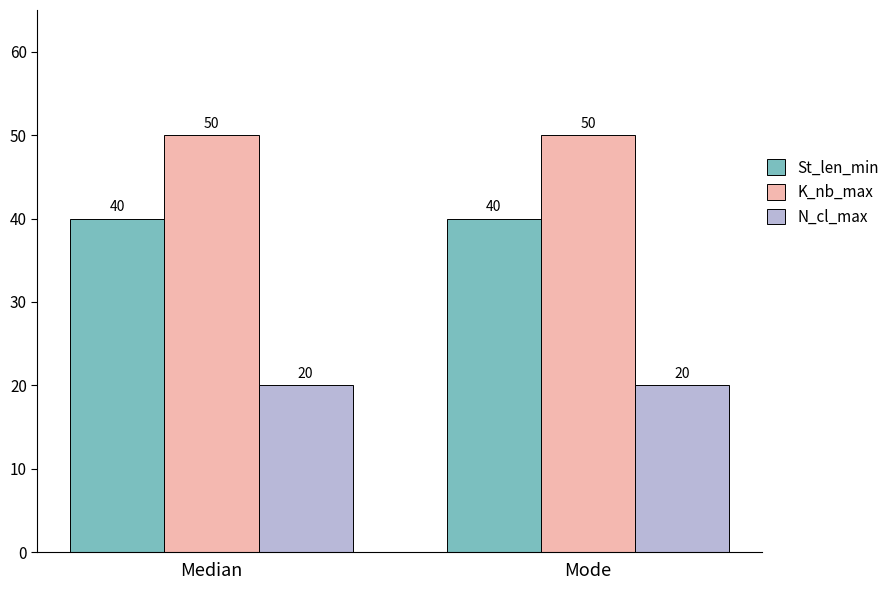

What is the difference between the highest and lowest values at Median?

30